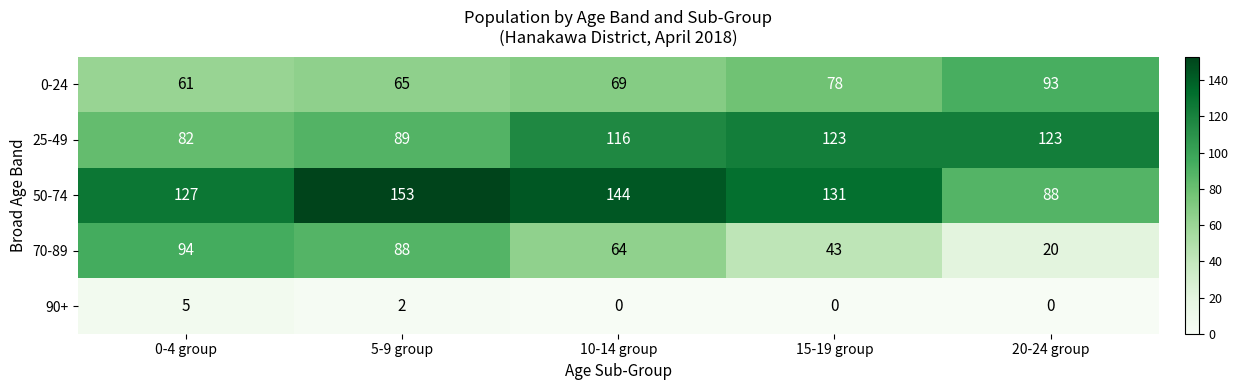

Which series has the widest spread of values?

70-89